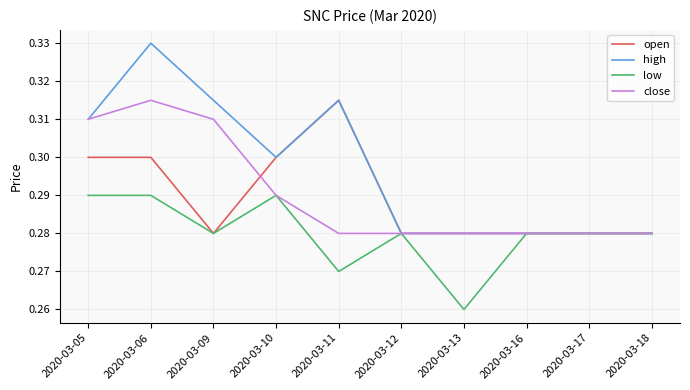

At which label does high reach its peak?

2020-03-06